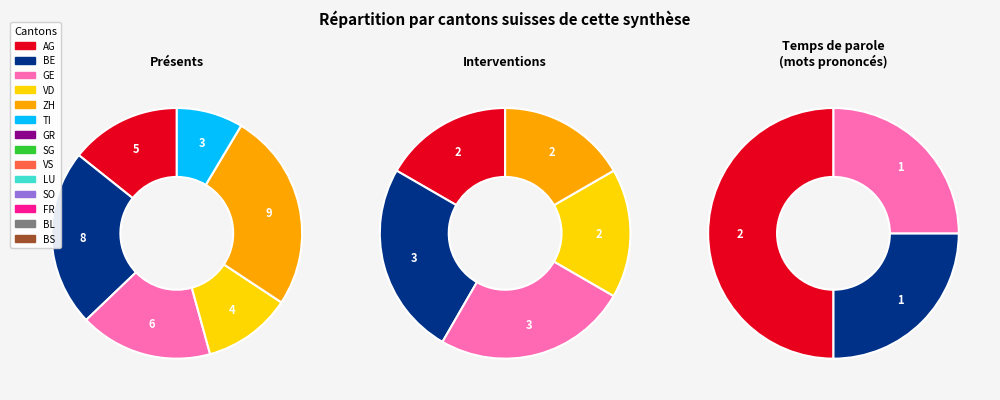

Approximately how many times larger is the value at LU compared to FR?

1.0